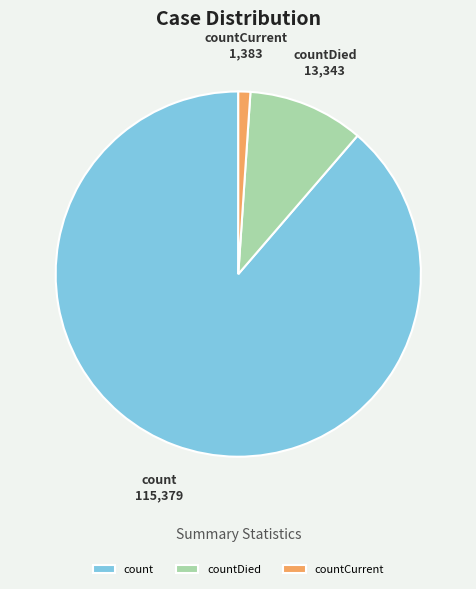

How many segments does this pie chart have?

3